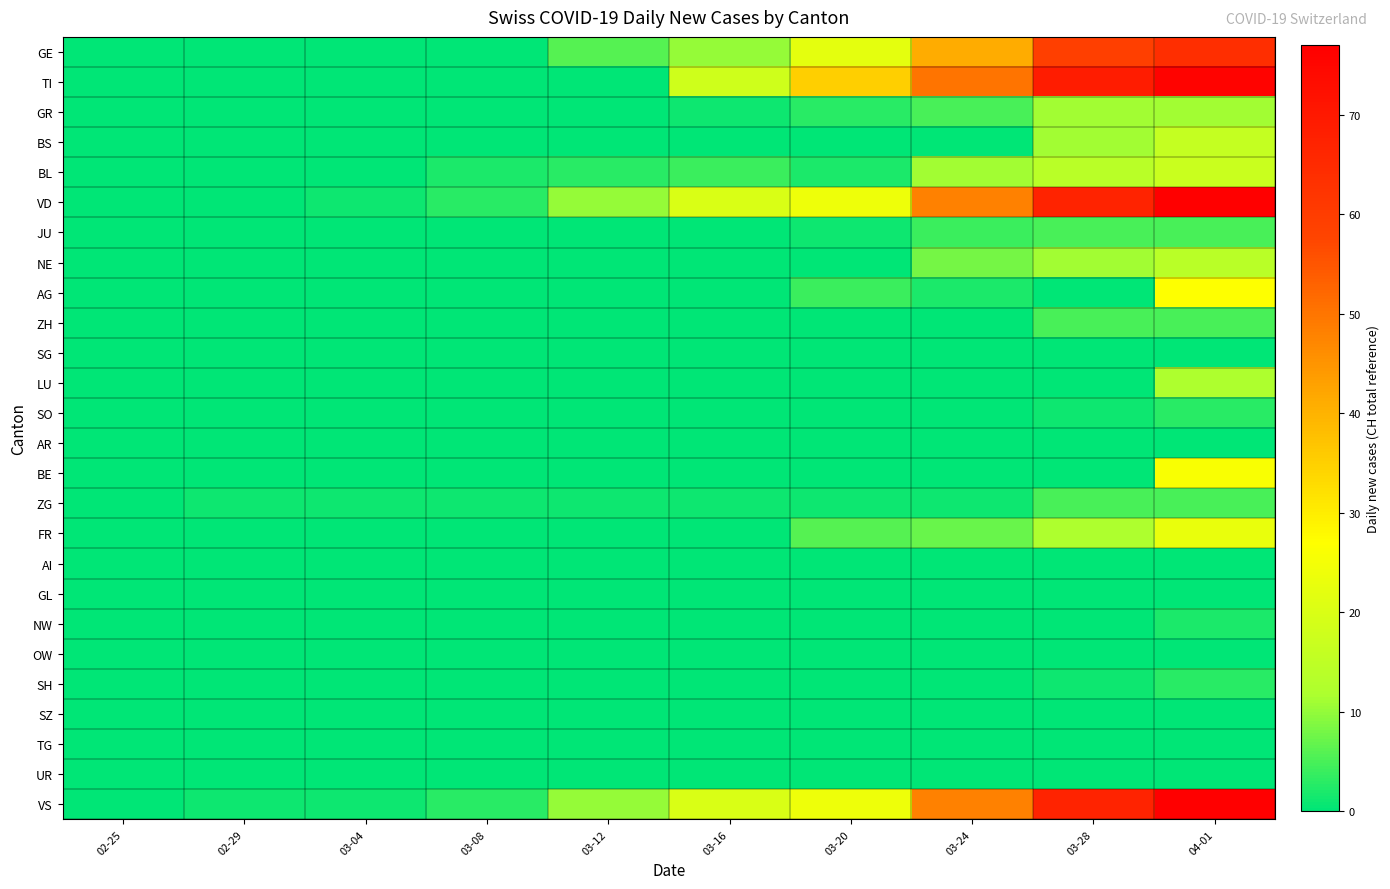

Which series has the largest range (max minus min)?

VD